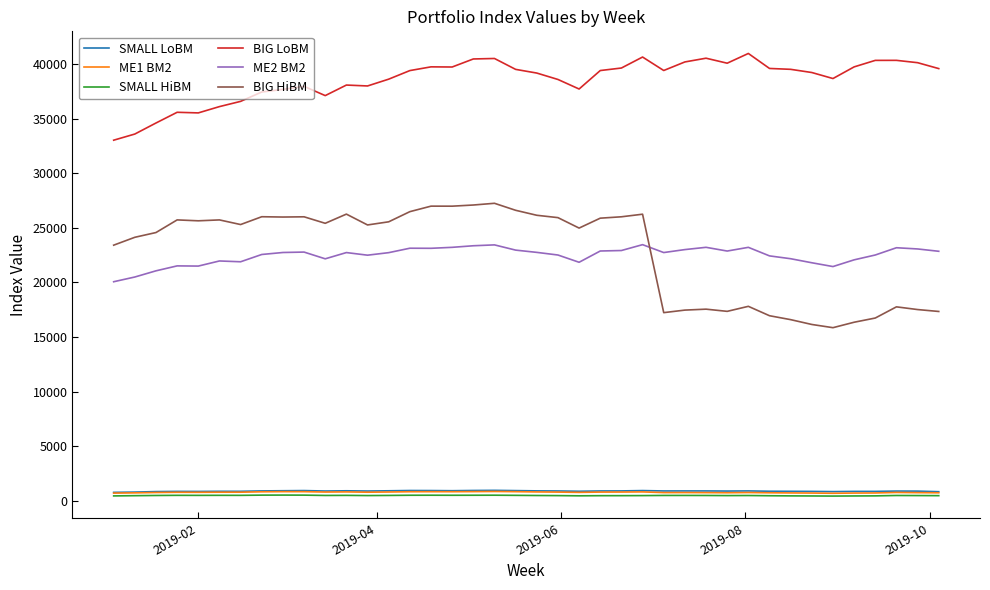

True or false: BIG HiBM and SMALL HiBM intersect in this chart.

False